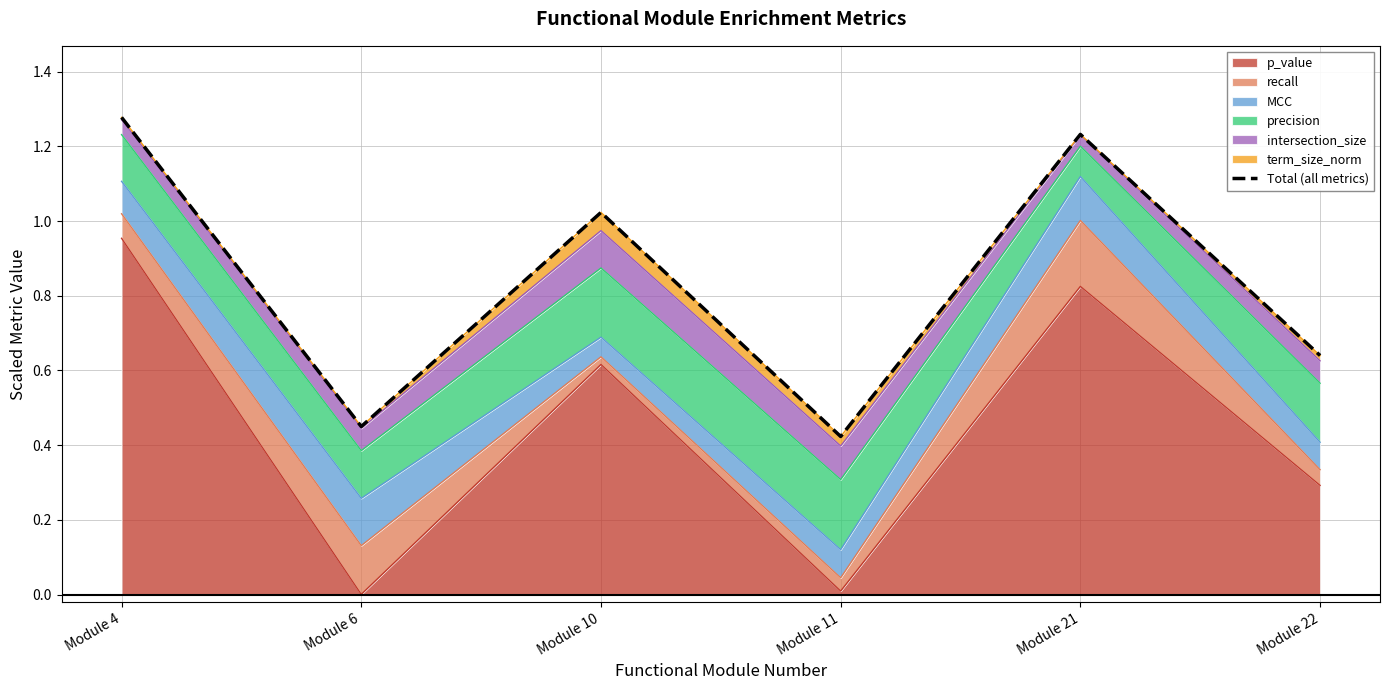

Is it true that the value at Module 21 is 2.2?

False